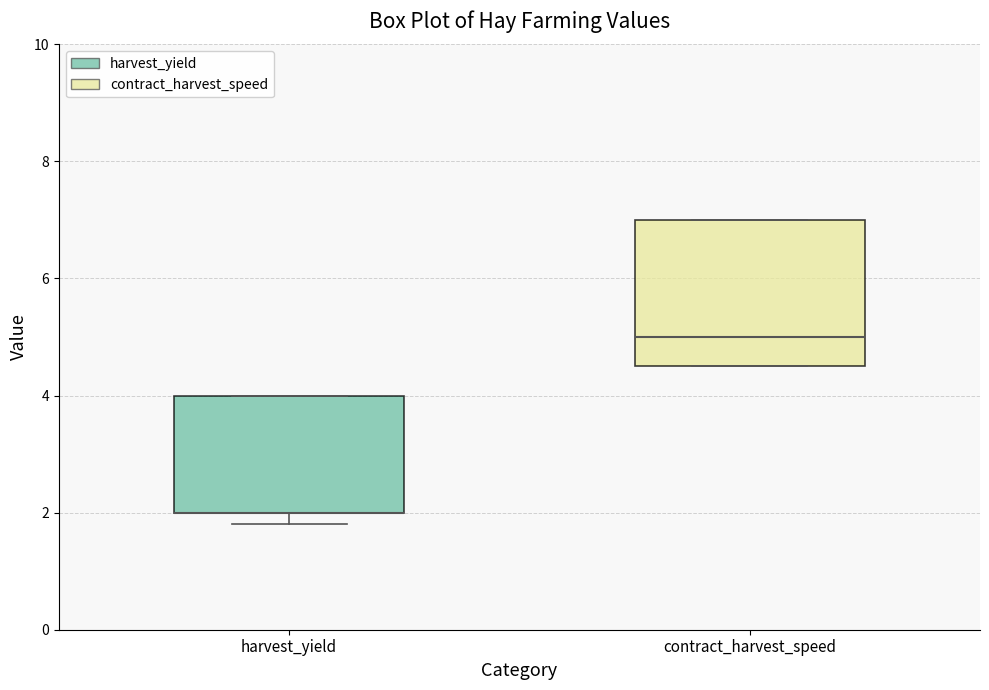

Reading left to right, transcribe this box plot: for each box, give where its median line is, the range the box spans, and where its two whiskers end, as read against the y-axis. The values are not printed on the chart, so give them approximately, as read against the axis.

harvest_yield: median 2.0 (drawn on the box's lower edge), box 2.0 to 4.0, whiskers 1.8 to 4.0
contract_harvest_speed: median 5.0, box 4.6 to 7.0, whiskers 4.6 to 7.0